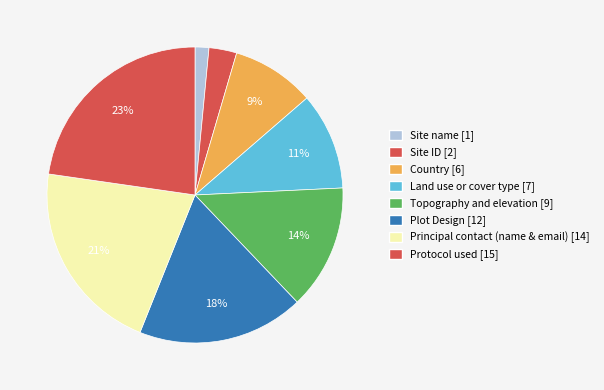

What is the largest slice in the pie chart?

Protocol used